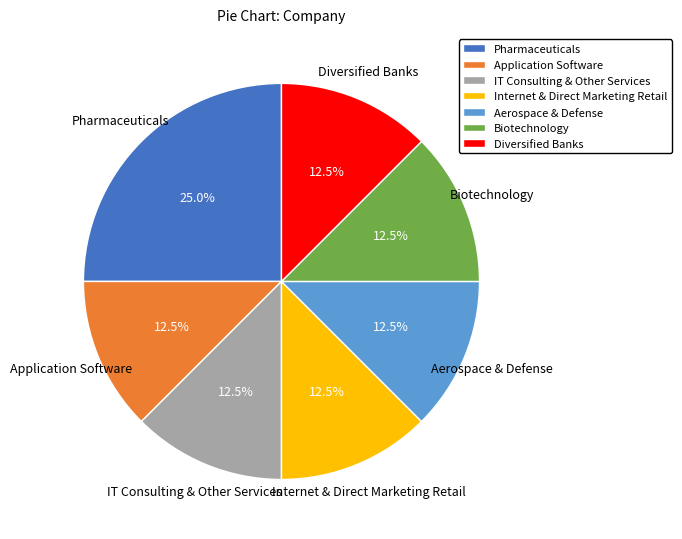

Count the number of slices in the pie.

7